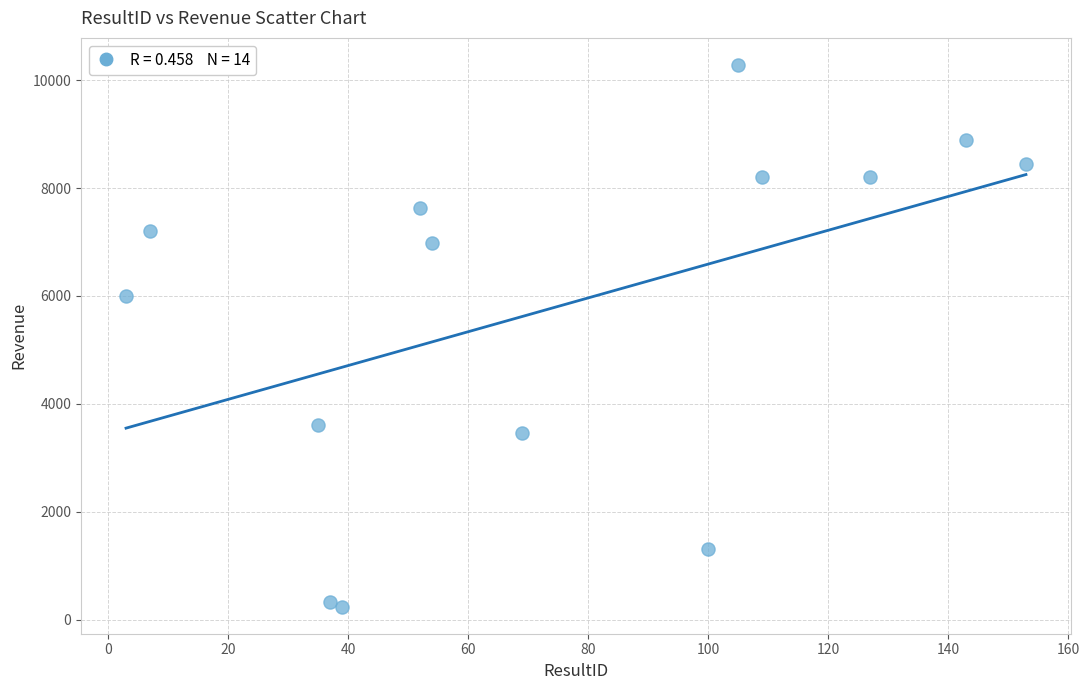

What Y value in the scatter plot is closest to 5261?

6000.0